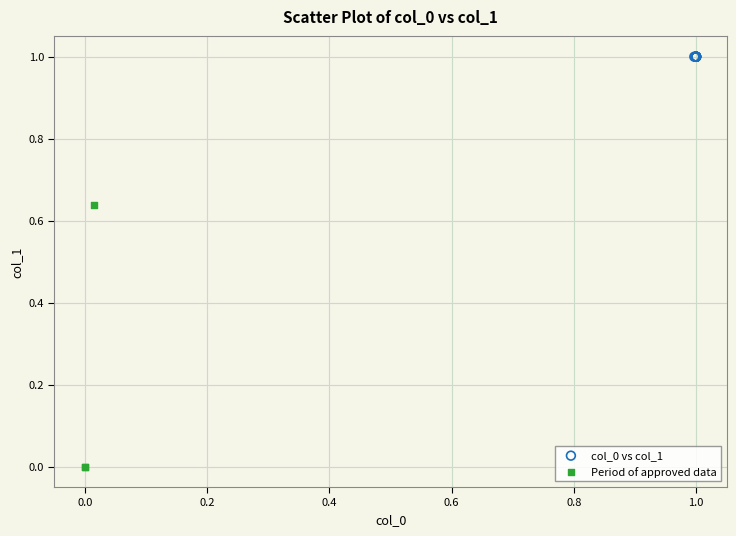

What are all the series names shown in the legend?

col_0 vs col_1, Period of approved data